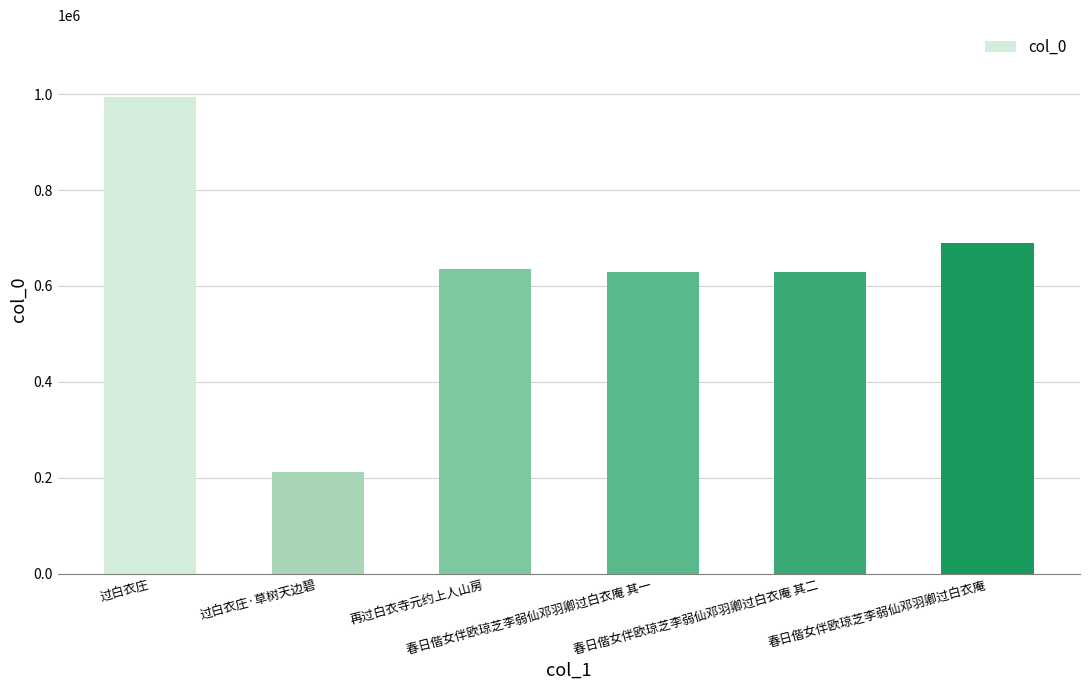

Count the number of categories in the chart.

6